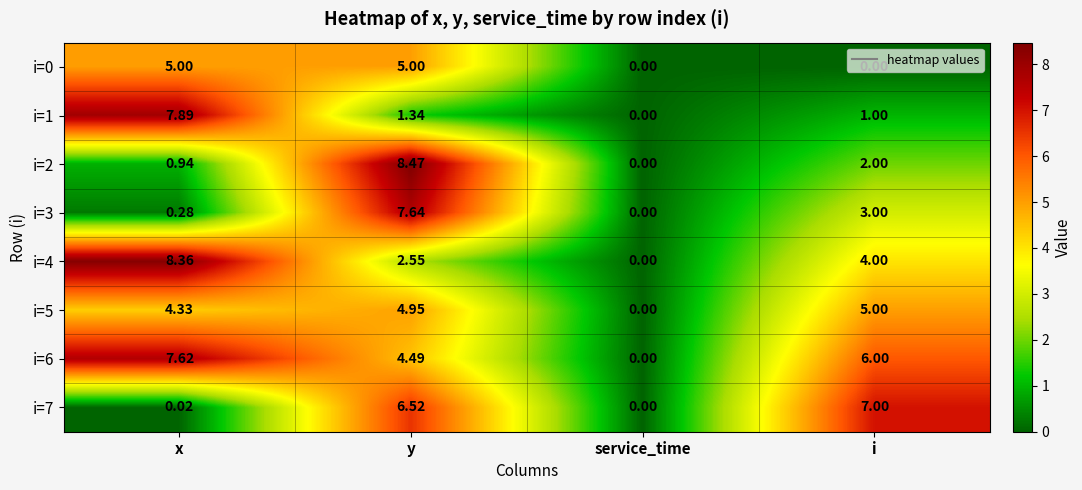

Which series has the widest spread of values?

i=2